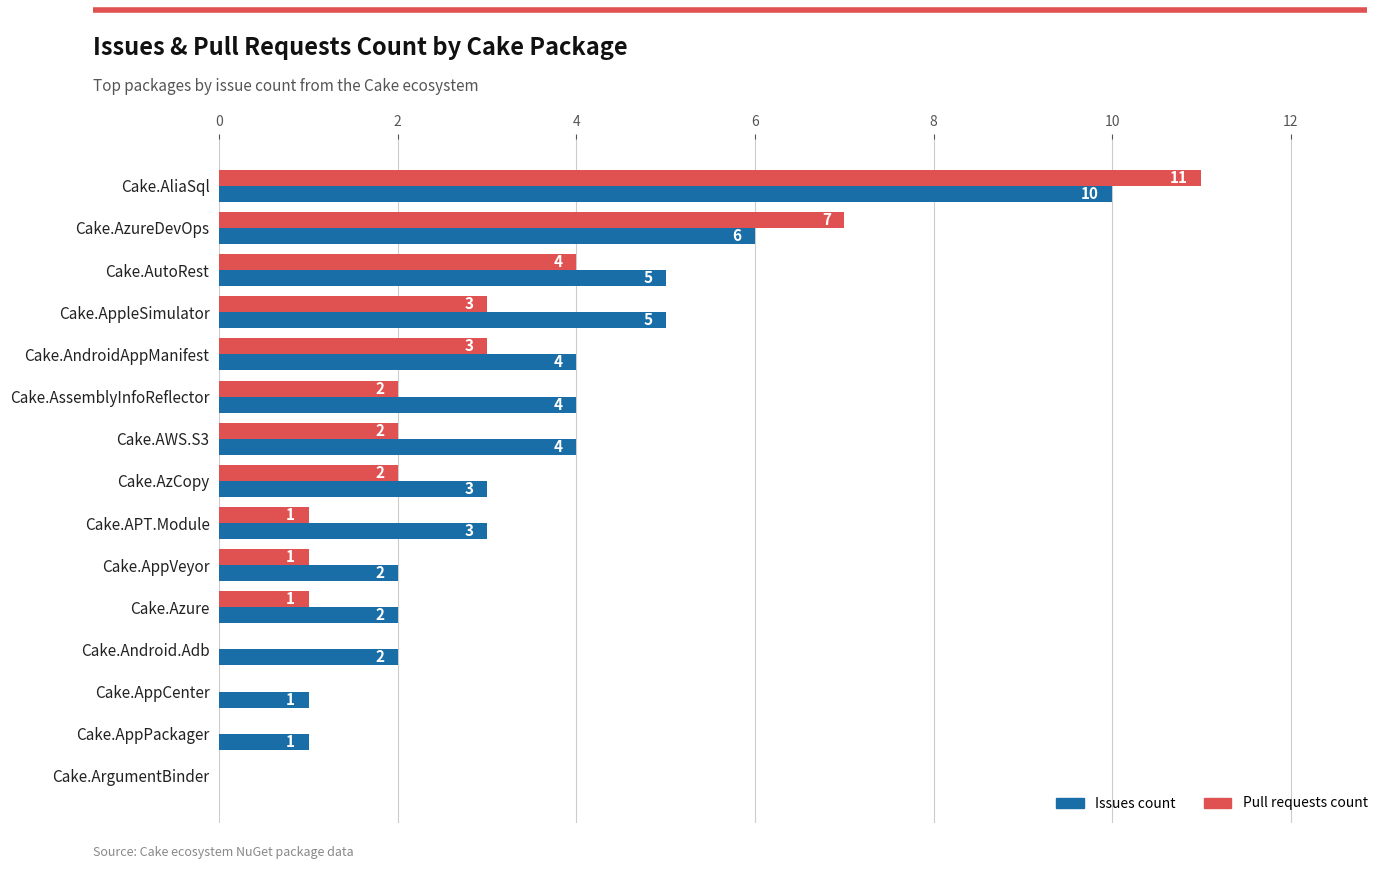

How many Issues count values are between 2 and 5?

10